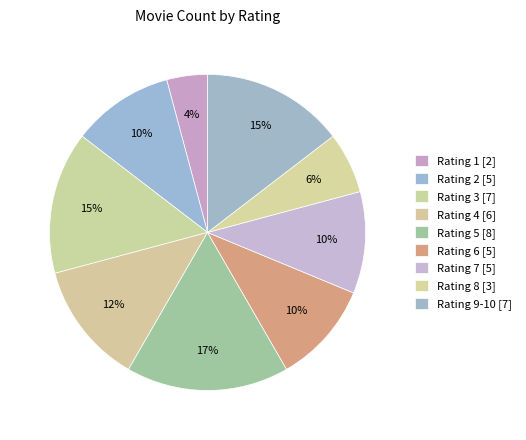

Count the number of slices in the pie.

9